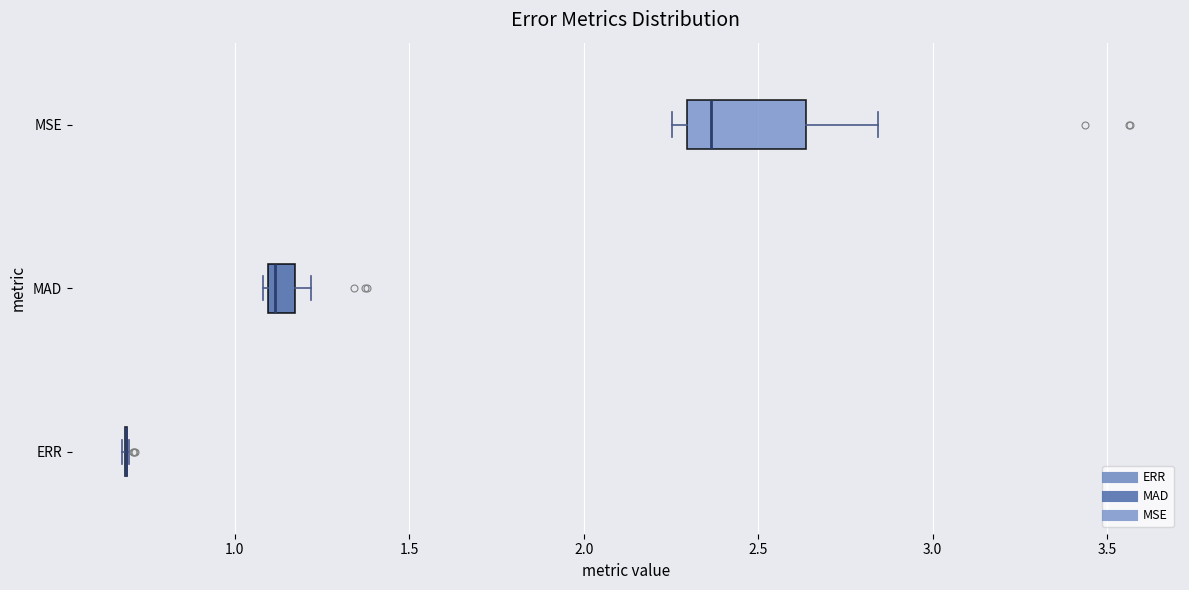

Reading bottom to top, read every box against the x-axis: the position of its median line, the range the box covers, and the ends of its whiskers. The values are not printed on the chart, so give them approximately, as read against the axis.

ERR: box collapsed to a line at 0.70, whiskers 0.70 to 0.70
MAD: median 1.10 (just right of the box's left edge), box 1.10 to 1.15, whiskers 1.10 to 1.20
MSE: median 2.35, box 2.30 to 2.65, whiskers 2.25 to 2.85